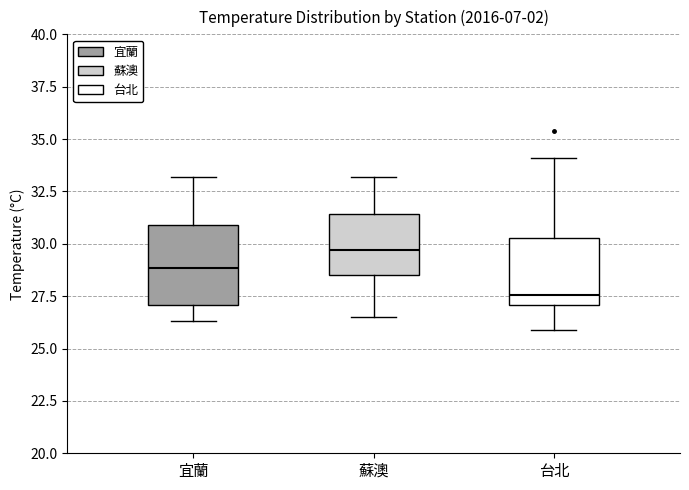

Which box is the tallest, from its lower edge to its upper edge?

宜蘭